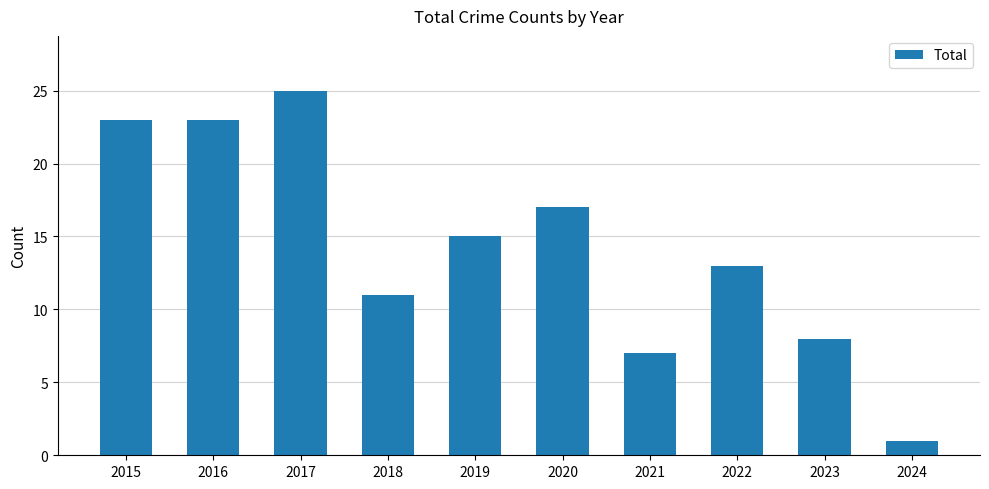

What is the value of the 9th bar from the left?

8